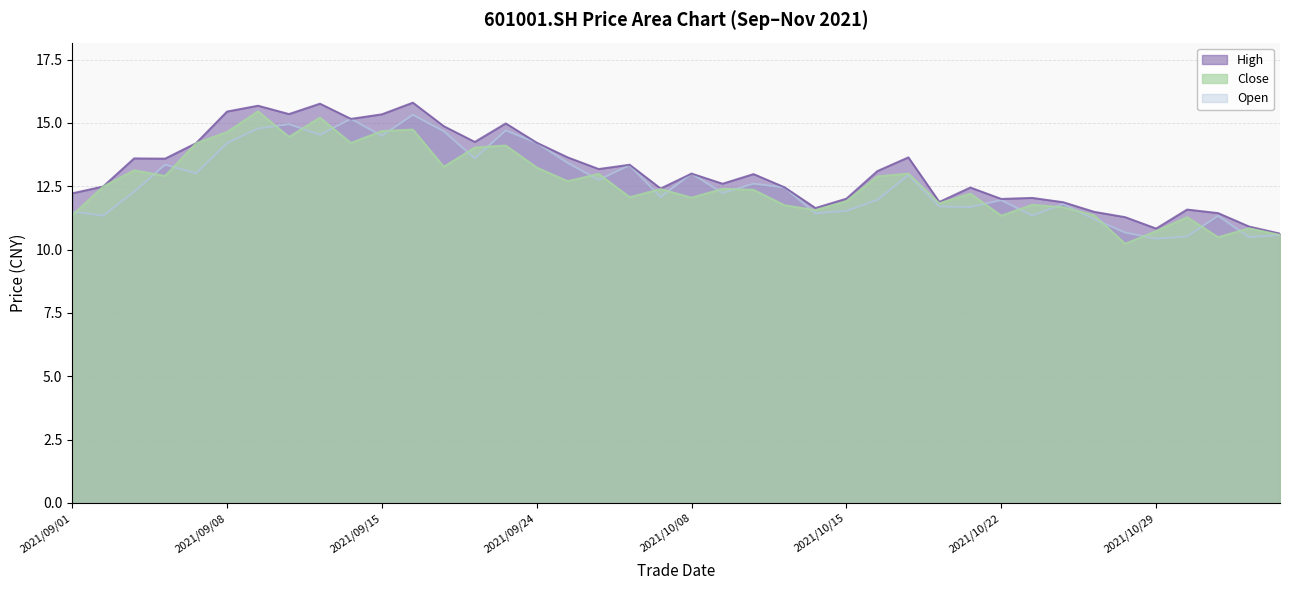

What position from the left is 2021/10/08?

21